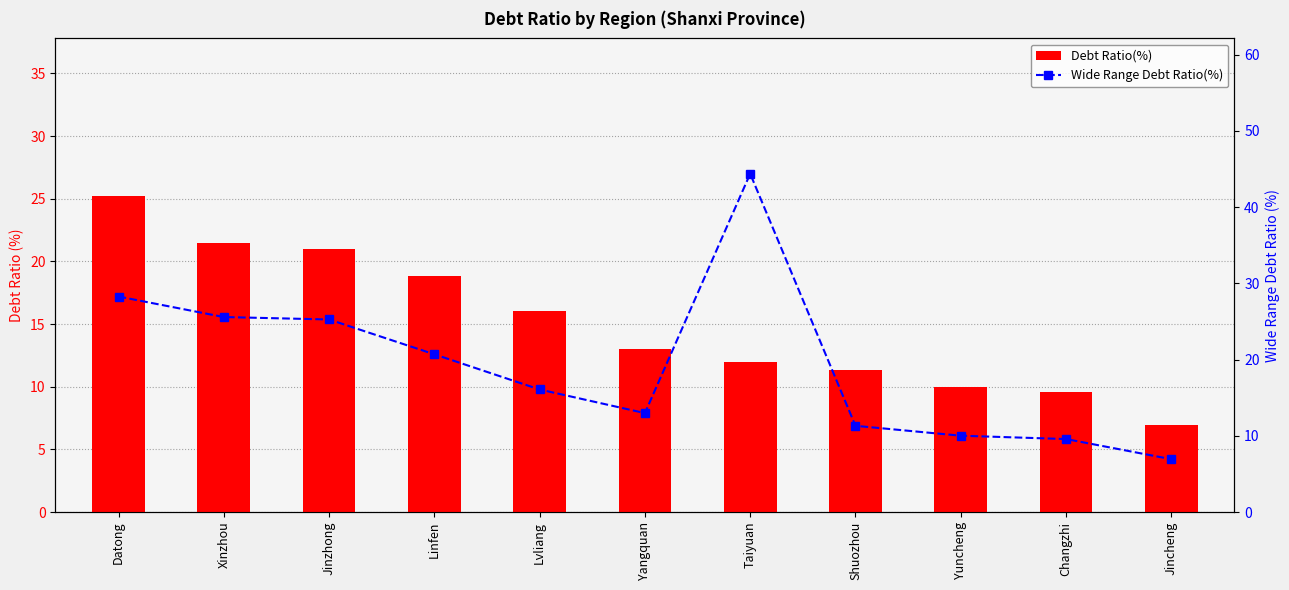

Is it true that Debt Ratio(%) equals 42.1 at Datong?

False